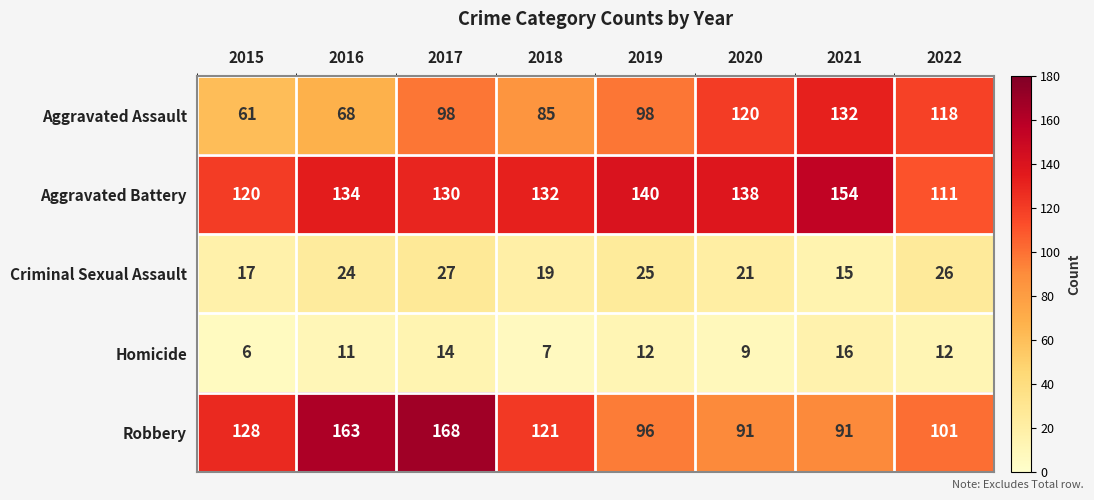

What value does the Aggravated Battery series have at 2018?

132